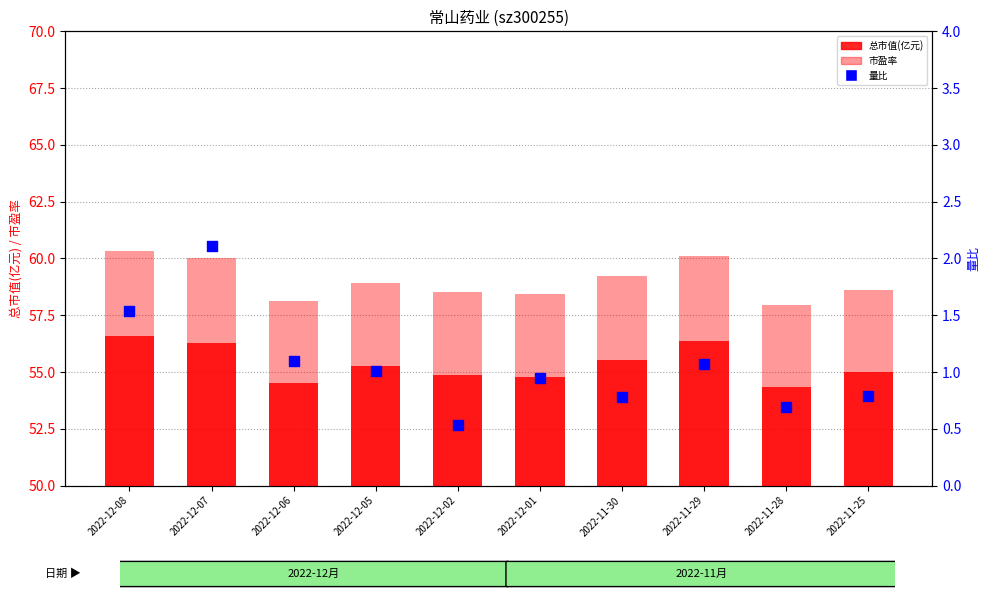

Which series reaches the minimum Y coordinate?

量比